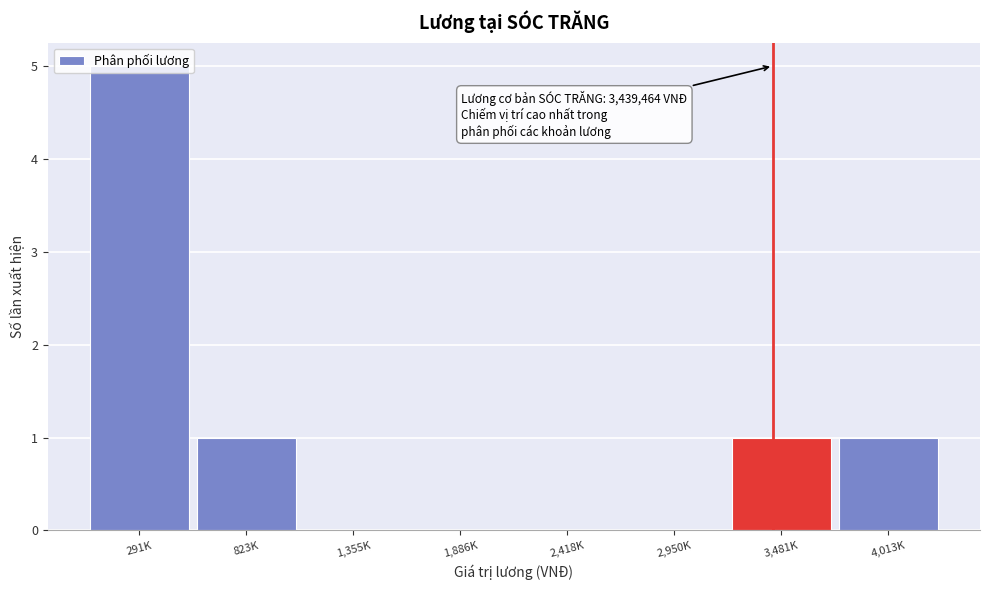

The chart shows a value of 1 at 3,481K. True or false?

True